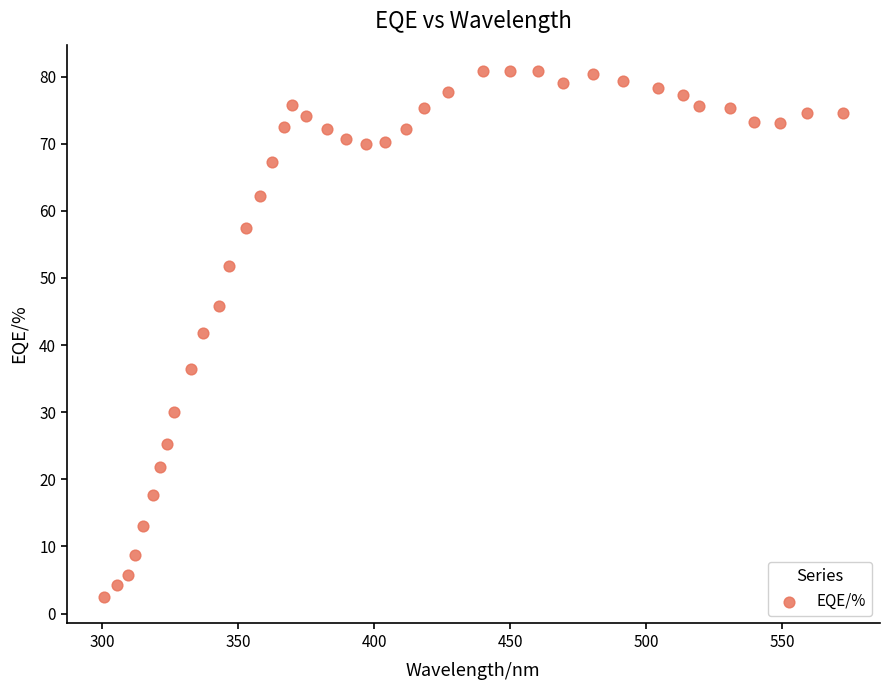

What is the range of Y values (max minus min)?

78.4